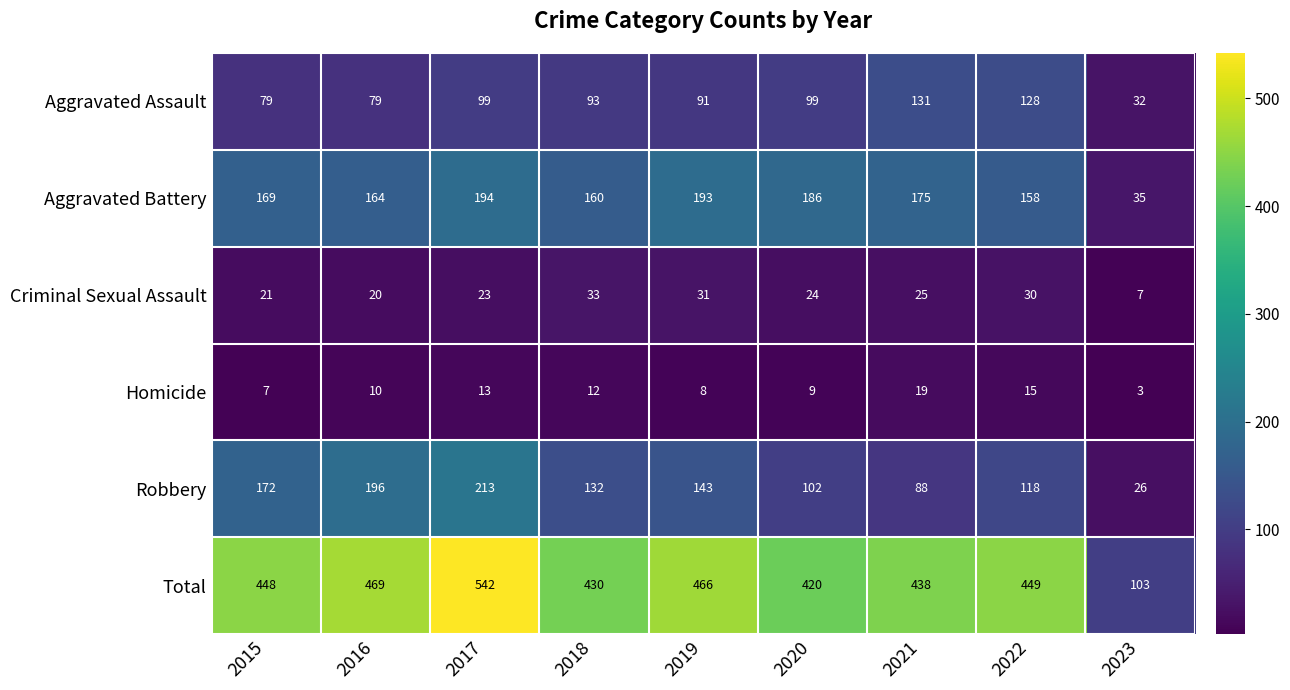

What is the average value of the Total series?

418